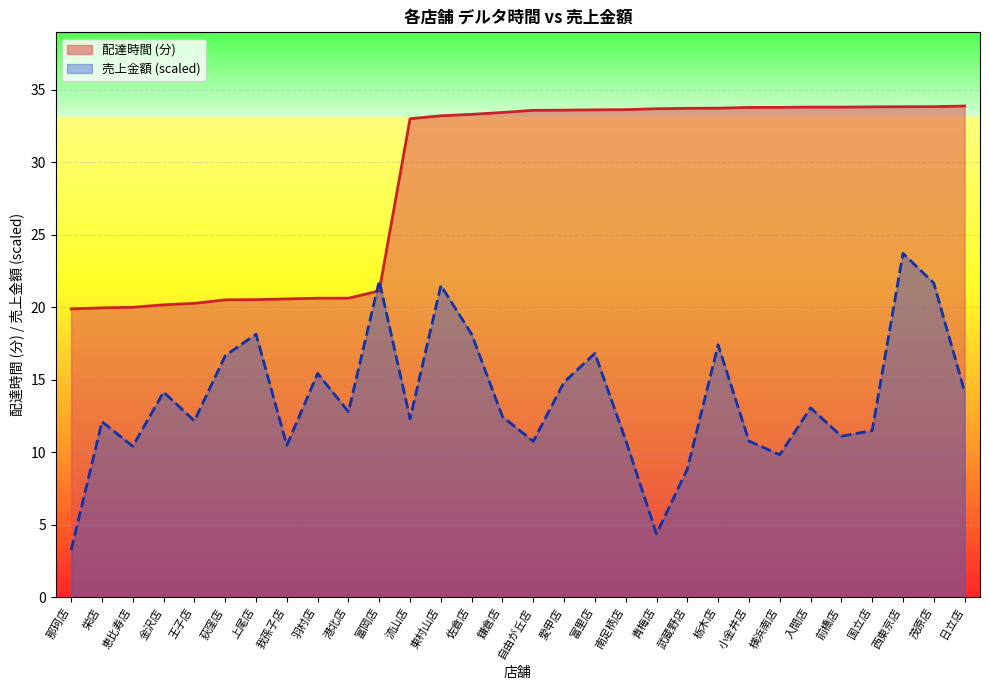

Reading left to right, what are all the values shown in this chart?

delta: 那珂店=19.9	栄店=19.9	恵比寿店=20.0	金沢店=20.2	王子店=20.3	荻窪店=20.5	上尾店=20.5	我孫子店=20.6	羽村店=20.6	港北店=20.6	富岡店=21.1	流山店=33.0	東村山店=33.2	佐倉店=33.3	鎌倉店=33.4	自由が丘店=33.6	愛甲店=33.6	富里店=33.6	南足柄店=33.6	青梅店=33.7	武蔵野店=33.7	栃木店=33.7	小金井店=33.8	横浜南店=33.8	入間店=33.8	前橋店=33.8	国立店=33.8	西東京店=33.8	茂原店=33.8	日立店=33.9
total_amount: 那珂店=3.2	栄店=12.1	恵比寿店=10.4	金沢店=14.1	王子店=12.2	荻窪店=16.7	上尾店=18.1	我孫子店=10.5	羽村店=15.4	港北店=12.8	富岡店=21.8	流山店=12.3	東村山店=21.5	佐倉店=18.1	鎌倉店=12.4	自由が丘店=10.7	愛甲店=14.8	富里店=16.8	南足柄店=10.8	青梅店=4.4	武蔵野店=8.8	栃木店=17.4	小金井店=10.8	横浜南店=9.8	入間店=13.1	前橋店=11.1	国立店=11.5	西東京店=23.7	茂原店=21.7	日立店=14.2